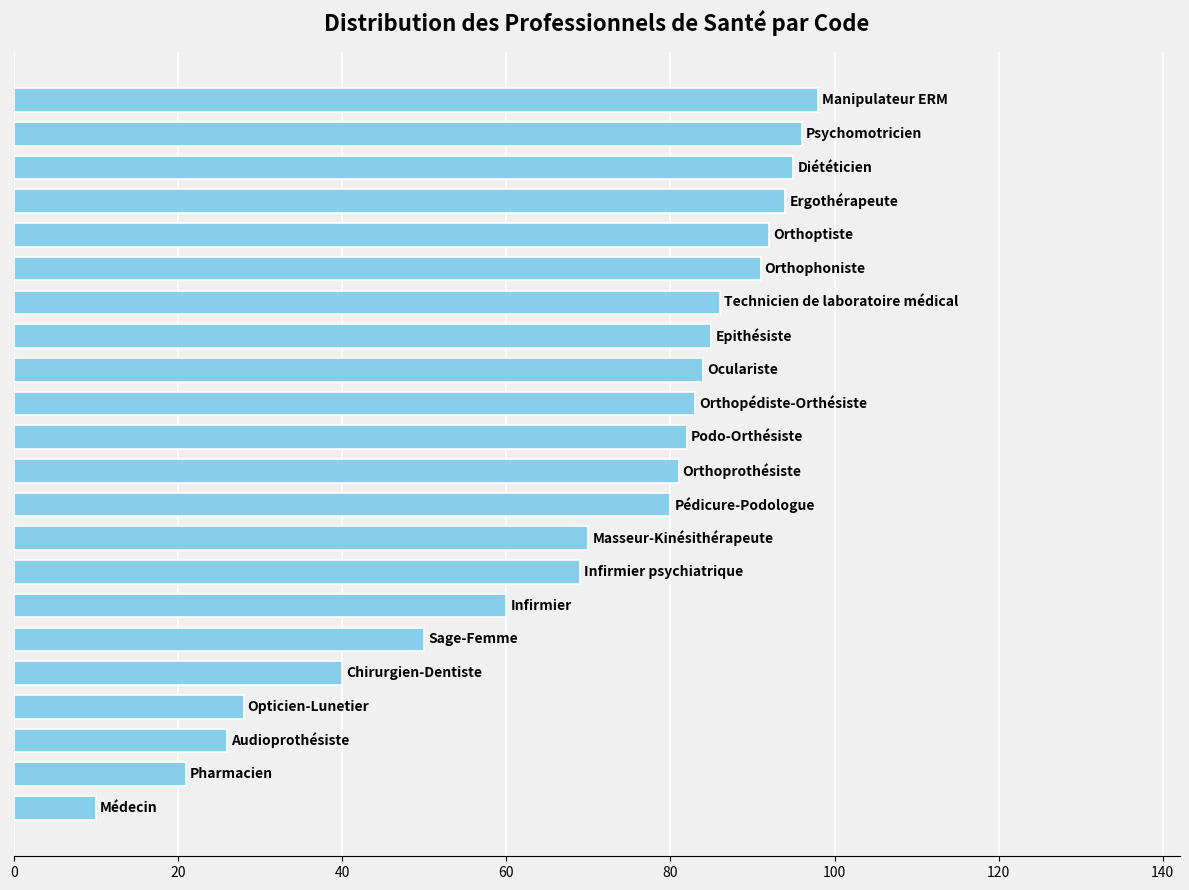

What is the difference between the second highest and minimum values?

86